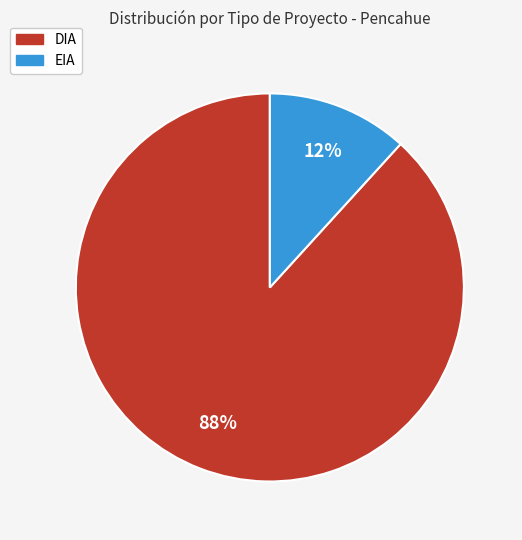

To the nearest percent, what is the difference between the largest and smallest slice percentages?

76%